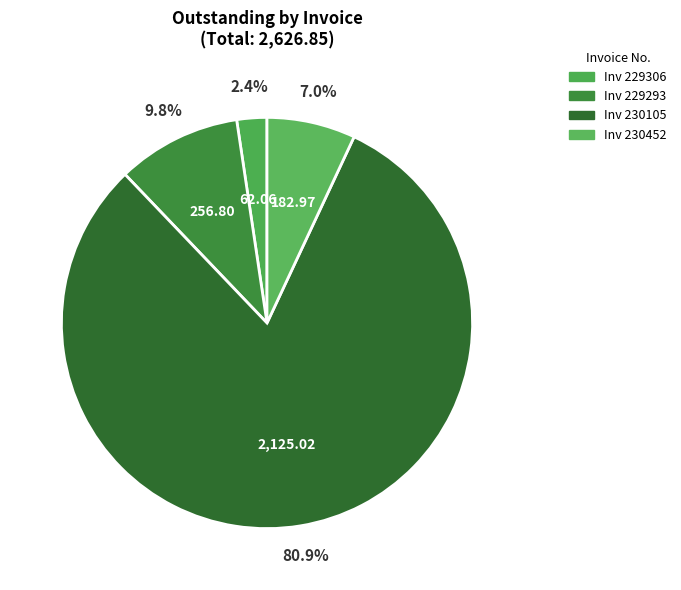

Count the number of slices in the pie.

4